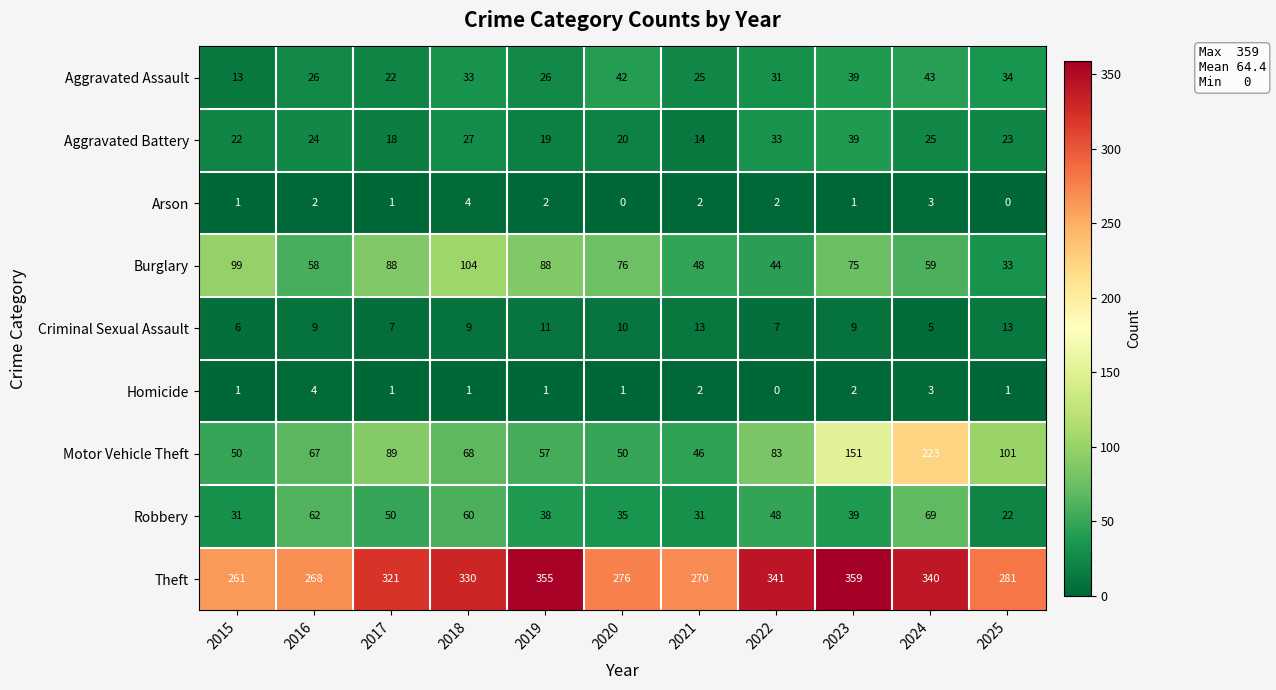

Is it true that Criminal Sexual Assault equals 10 at 2017?

False